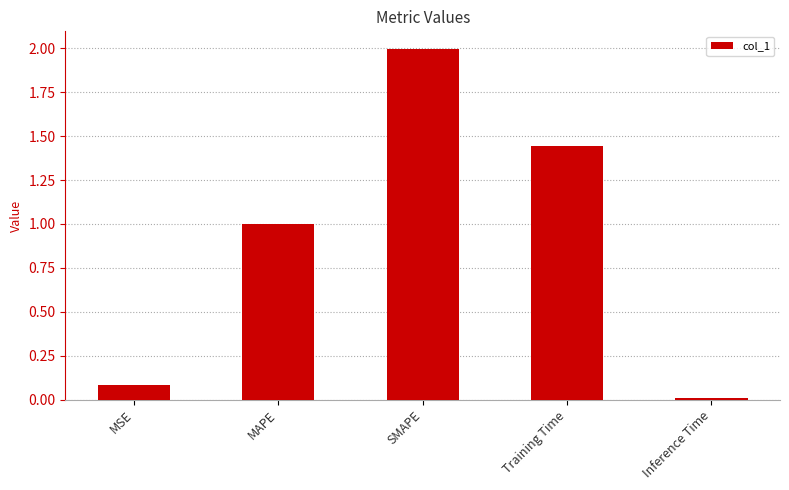

Rank the categories by value from lowest to highest.

Inference Time, MSE, MAPE, Training Time, SMAPE